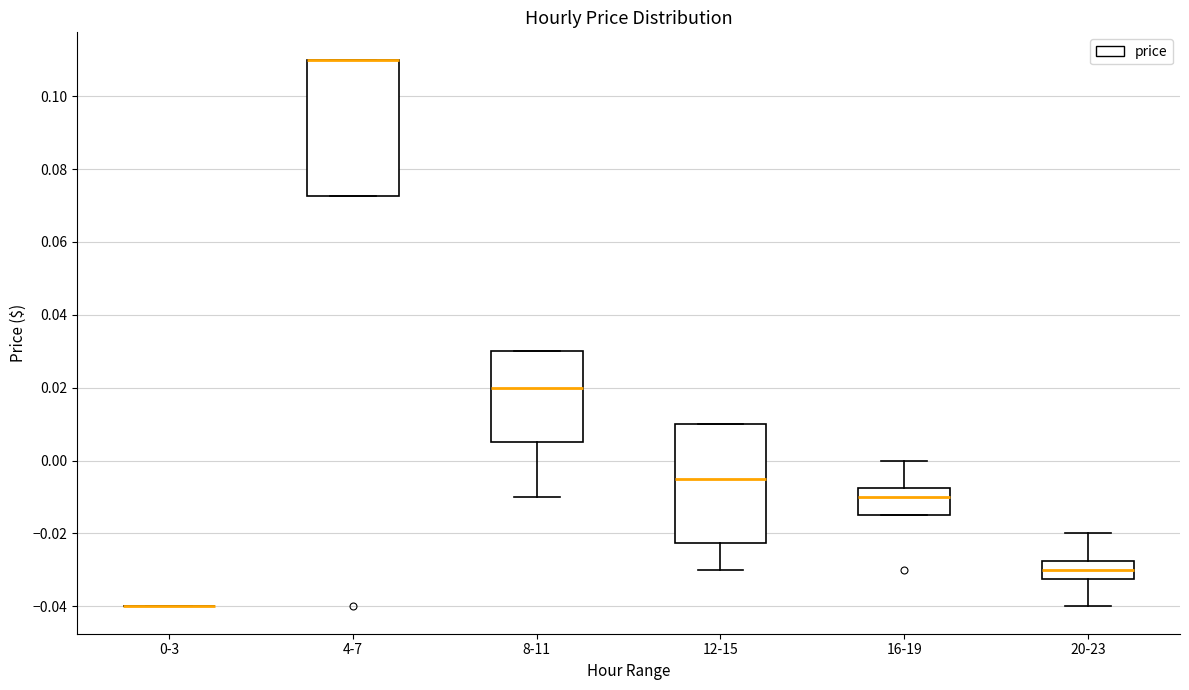

Where is the upper edge of the box for 12-15 on the y-axis? The values are not printed on the chart, so give them approximately, as read against the axis.

0.010